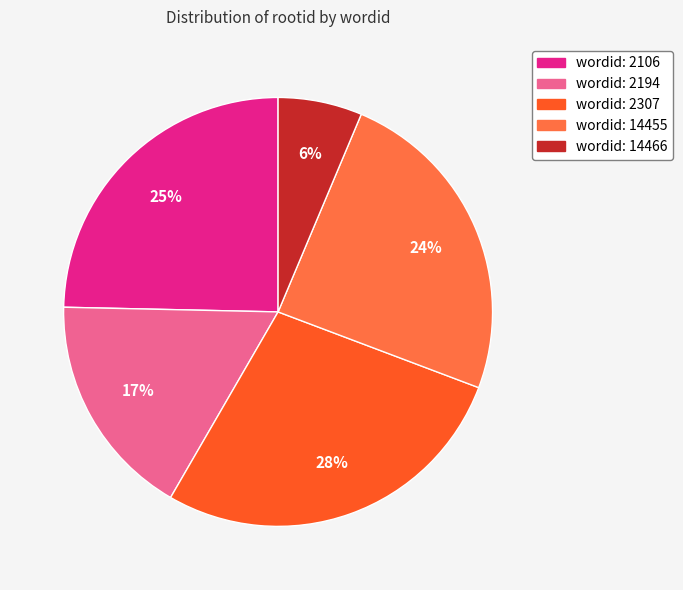

Does any single category account for the majority?

No